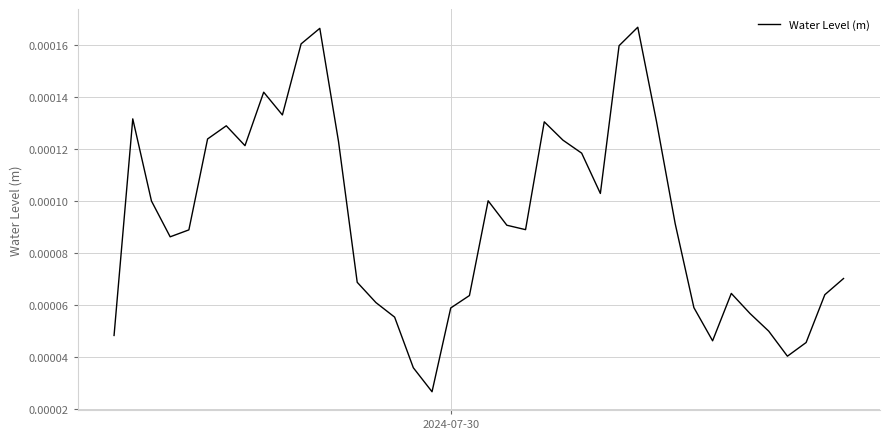

Does the chart display data point markers on the line(s)?

No